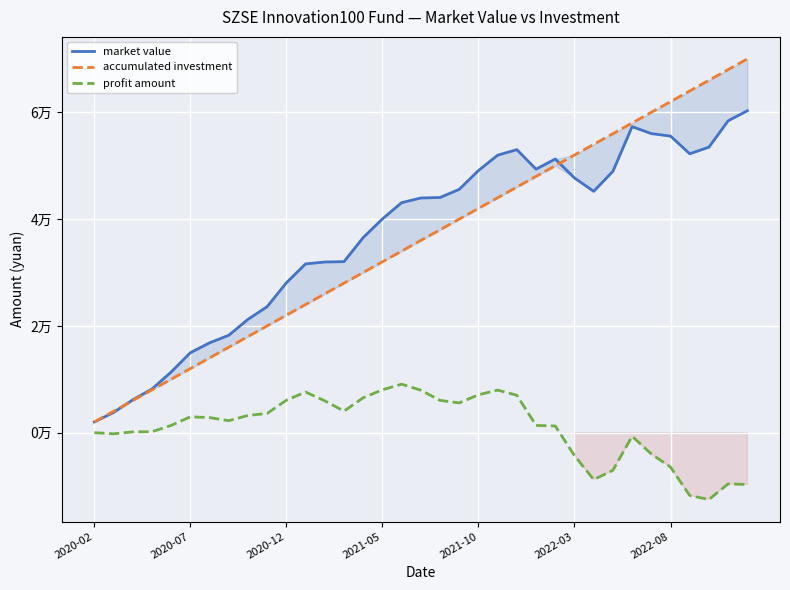

In market value, how many points are lower than both neighbors (excluding endpoints)?

3